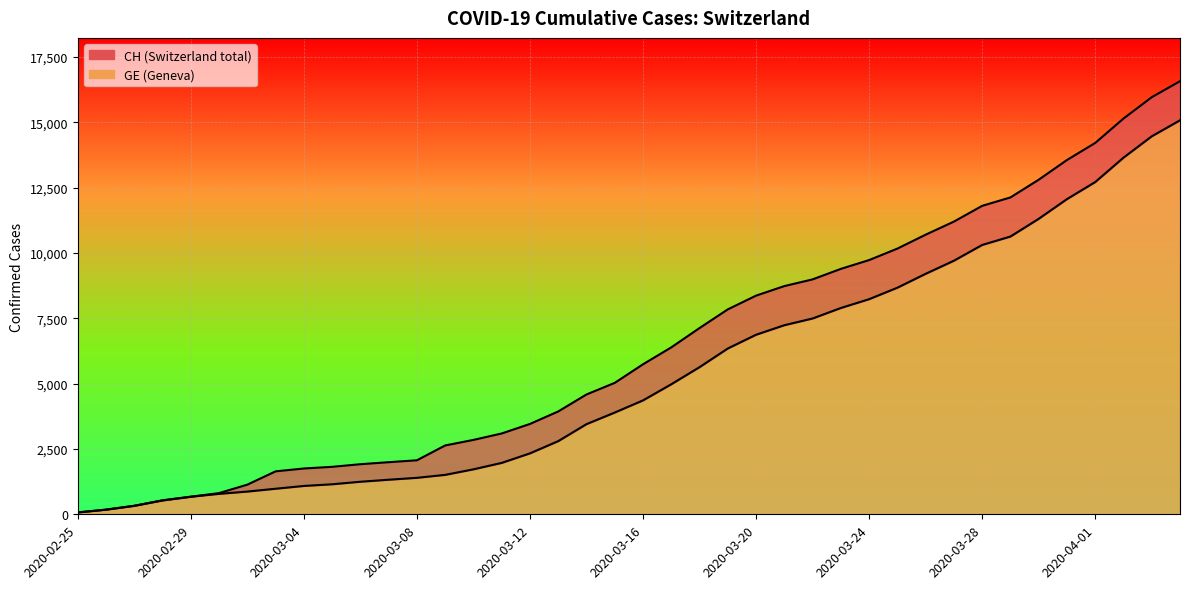

Which category has the lowest value across all series?

2020-02-25